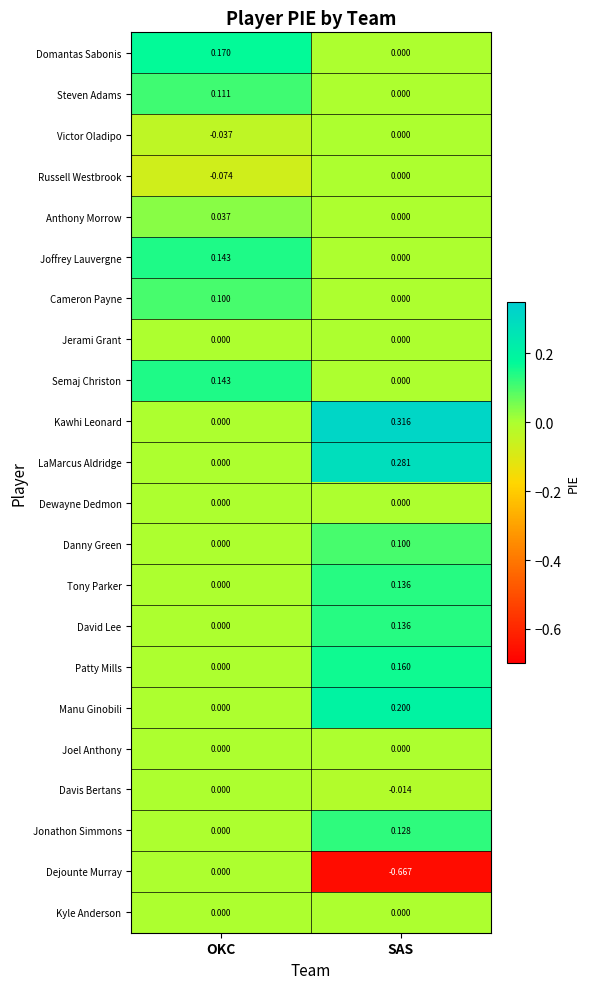

Which series changed the most between OKC and SAS?

Dejounte Murray